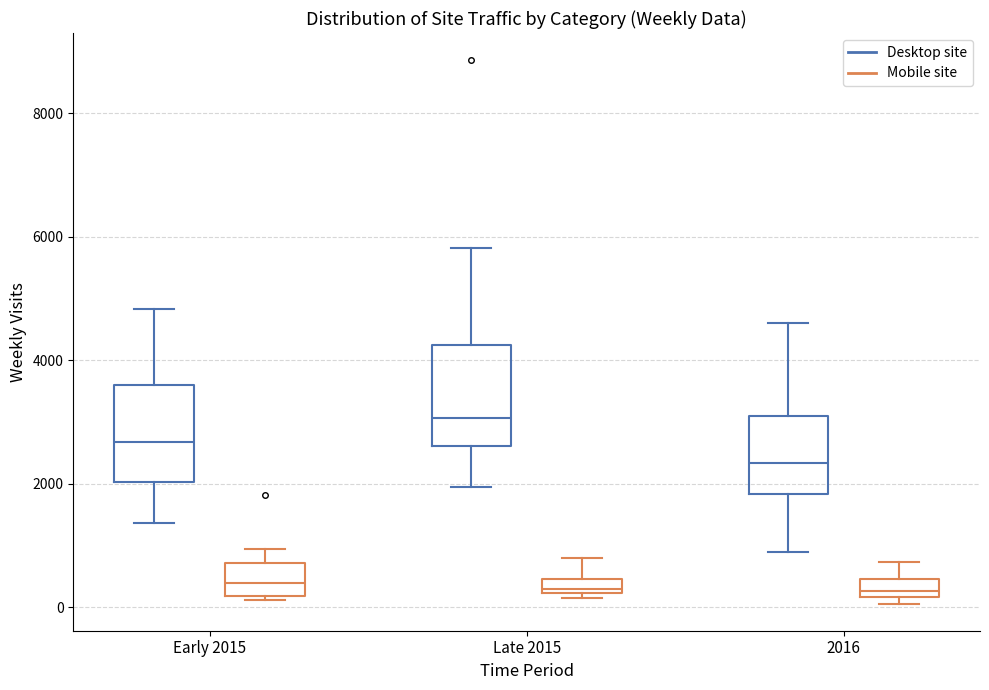

Where is the upper edge of the box for Early 2015 (Mobile site) on the y-axis? The values are not printed on the chart, so give them approximately, as read against the axis.

800